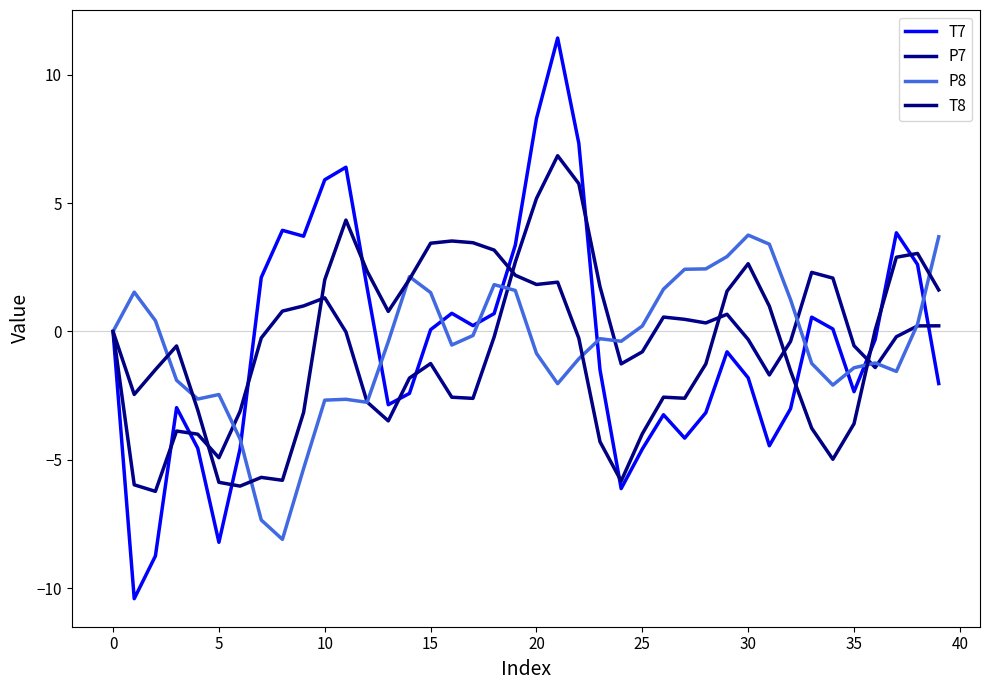

Rank the series by their maximum value, from highest to lowest.

T7, P7, T8, P8